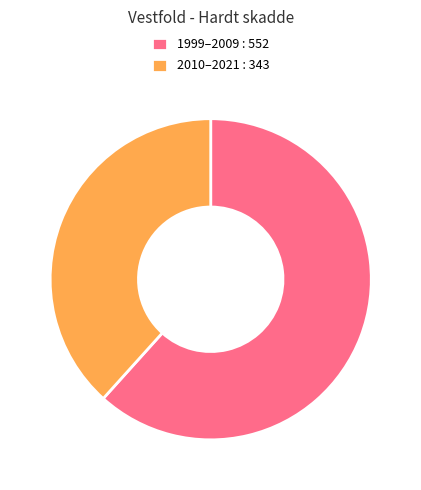

Is there a majority slice in this chart?

Yes